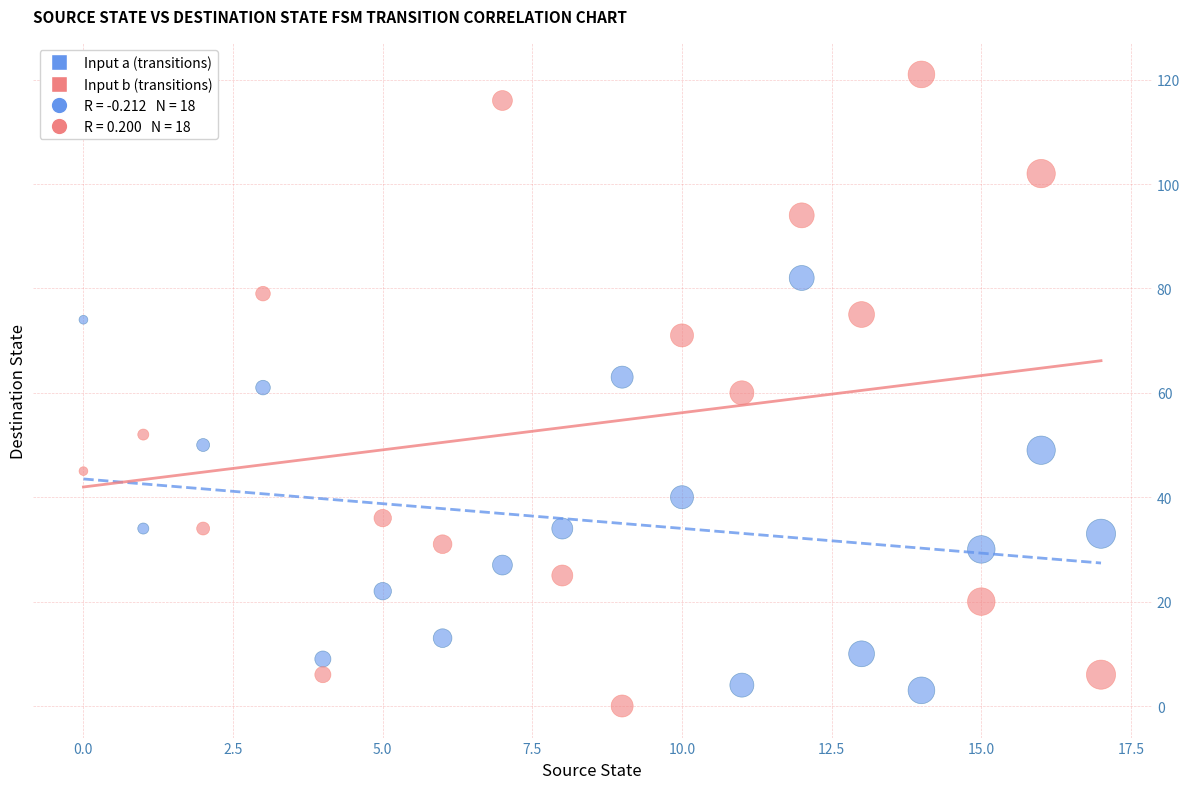

Which series reaches the maximum Y coordinate?

Input b (transitions)